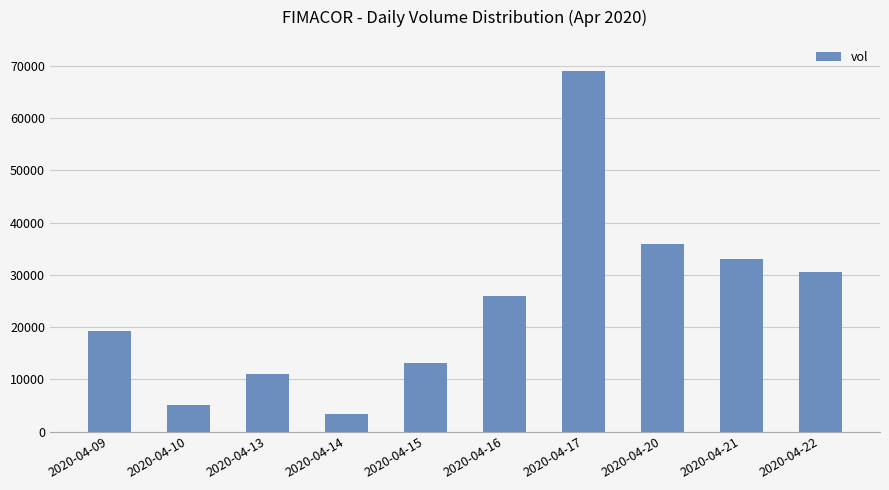

What is the value of the 4th bar from the left?

3300